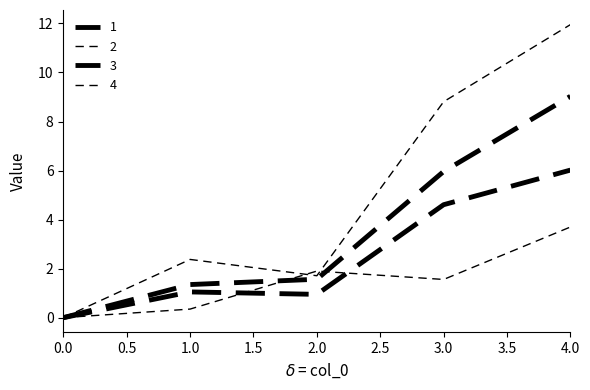

At which category does 4 reach its first local valley?

2